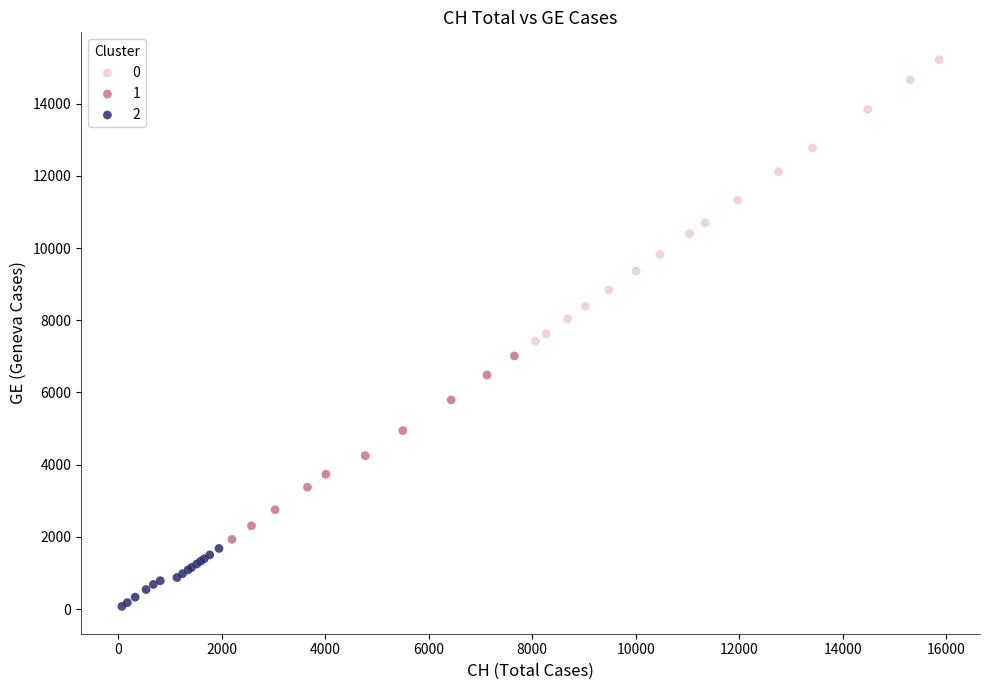

Which series contains the lowest Y value?

2